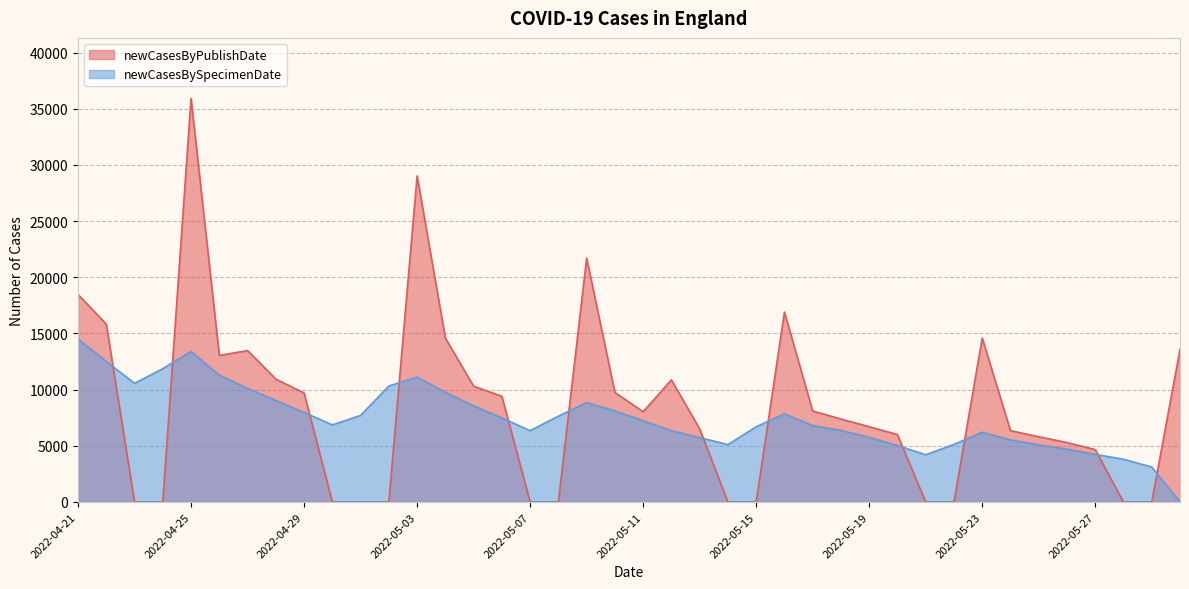

Which category has the highest value in the newCasesByPublishDate series?

2022-04-25